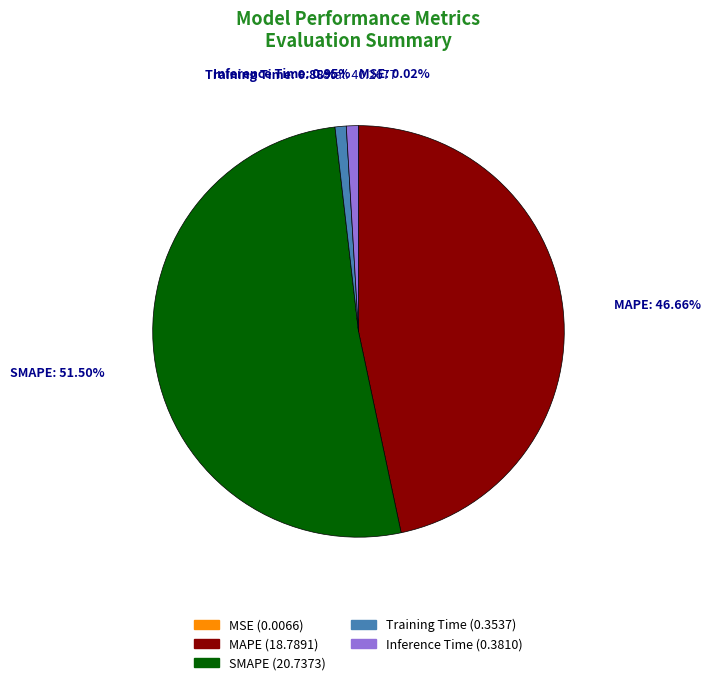

To the nearest percent, what is the difference between the largest and smallest slice percentages?

51%